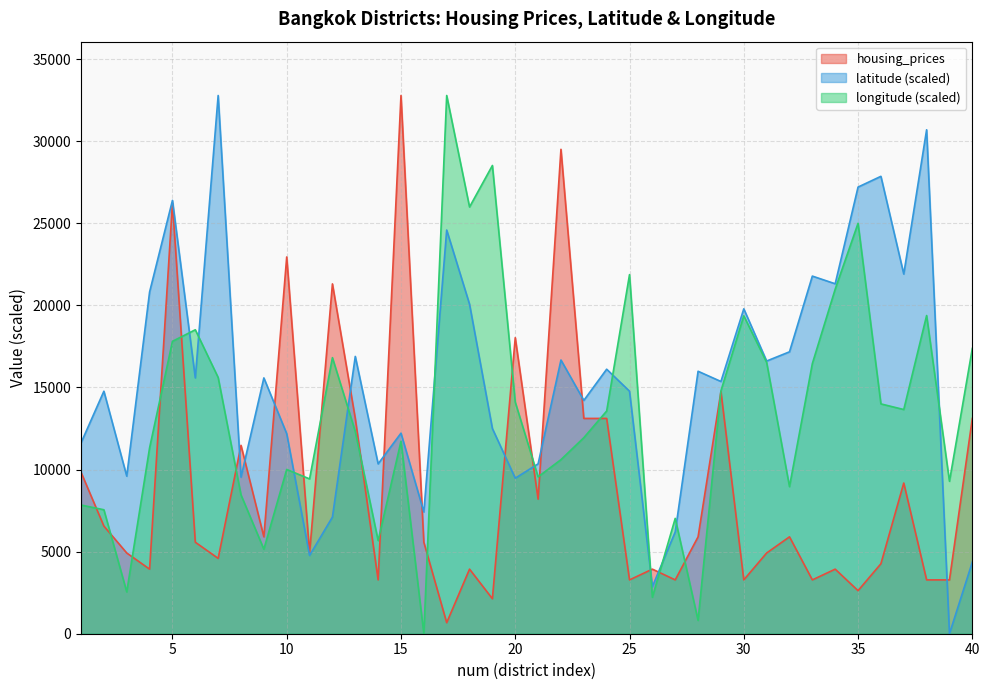

Is it true that latitude equals 27791.2 at 32?

False